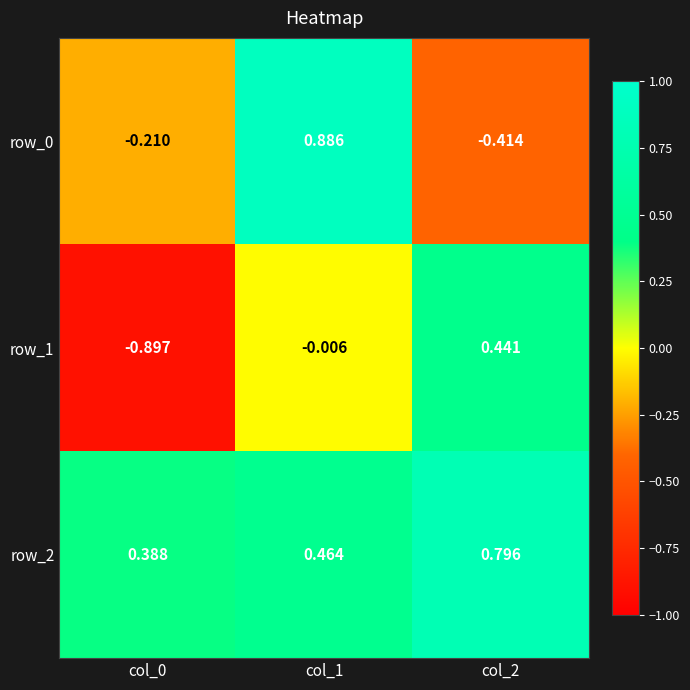

Is the value of row_0 at col_1 greater than the value of row_2 at col_0?

Yes